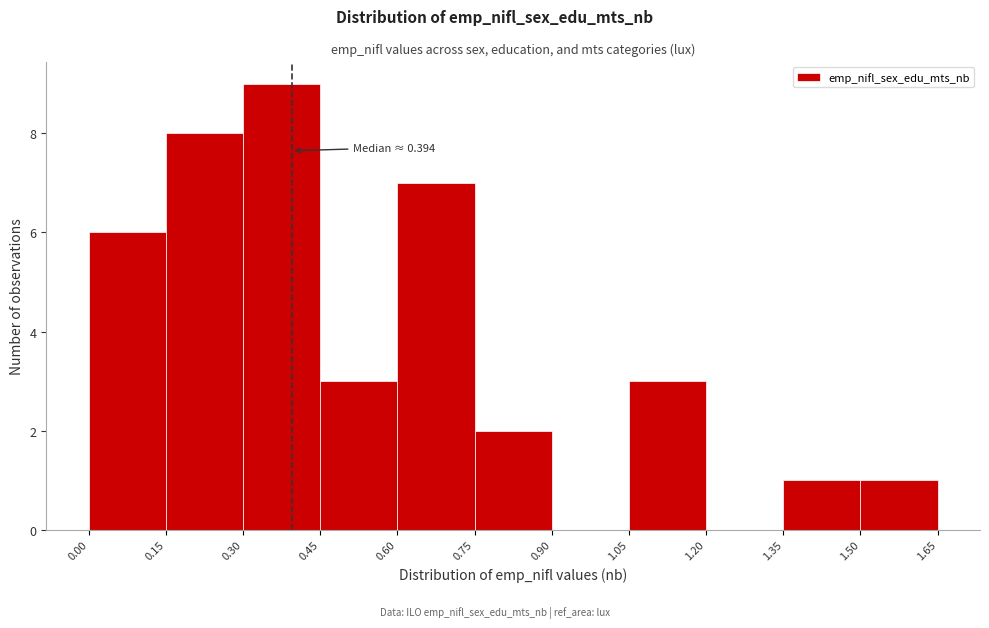

Which range on the x-axis has the tallest bar?

0.30 to 0.45